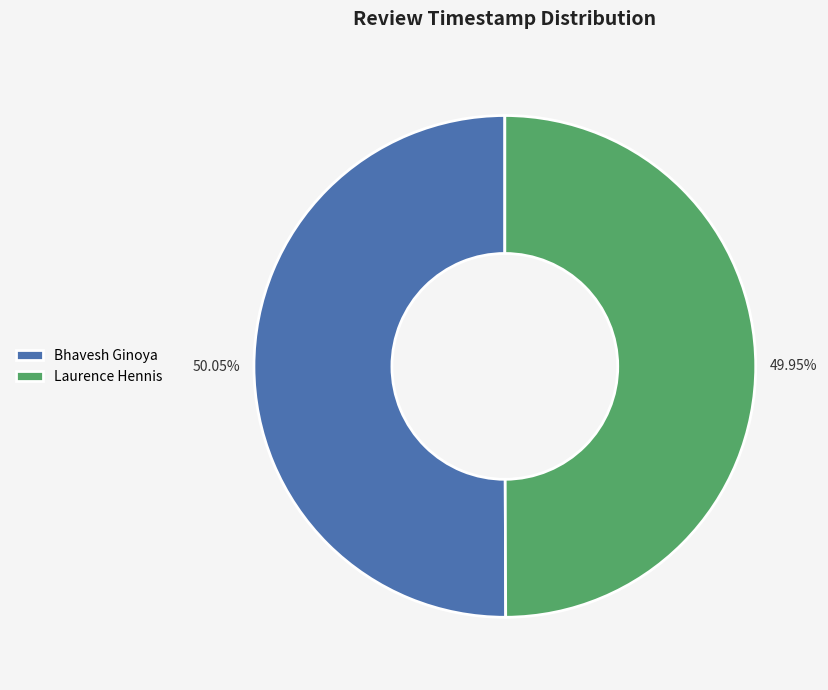

Is there any slice that represents more than half of the pie?

Yes